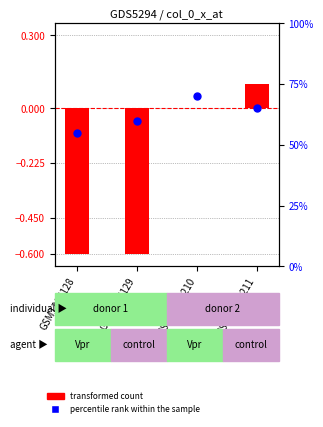

At which category is the sum across all series the highest?

GSM13651210